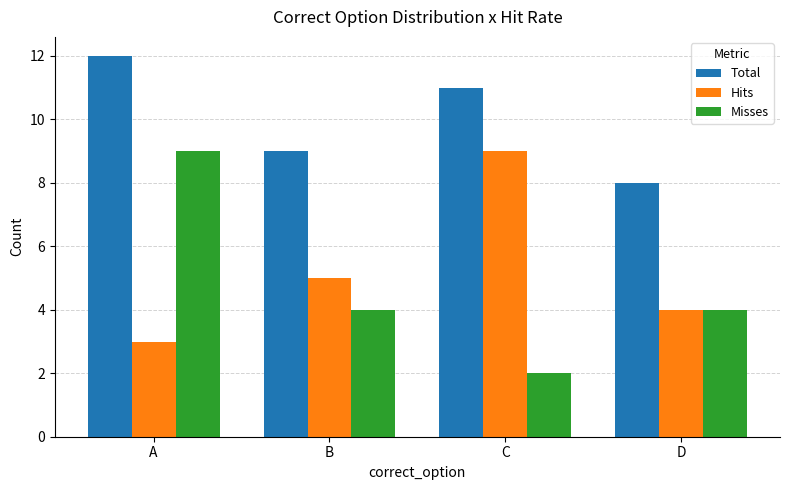

Reading left to right, extract all data points from this chart.

Total: A=12	B=9	C=11	D=8
Hits: A=3	B=5	C=9	D=4
Misses: A=9	B=4	C=2	D=4